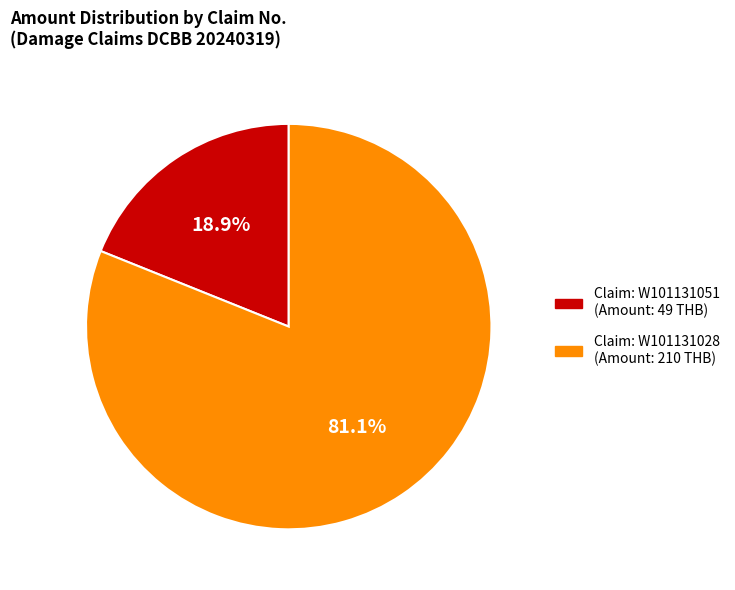

Does any single category account for the majority?

Yes